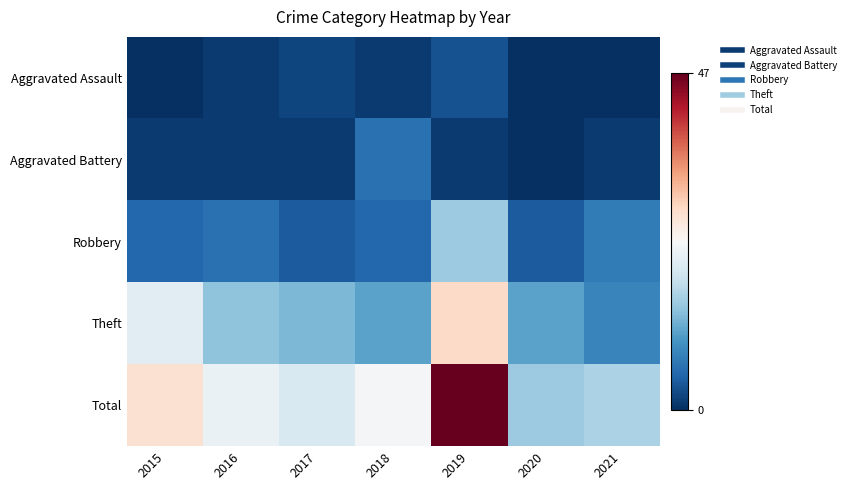

At which category does the chart reach its peak across all series?

2019